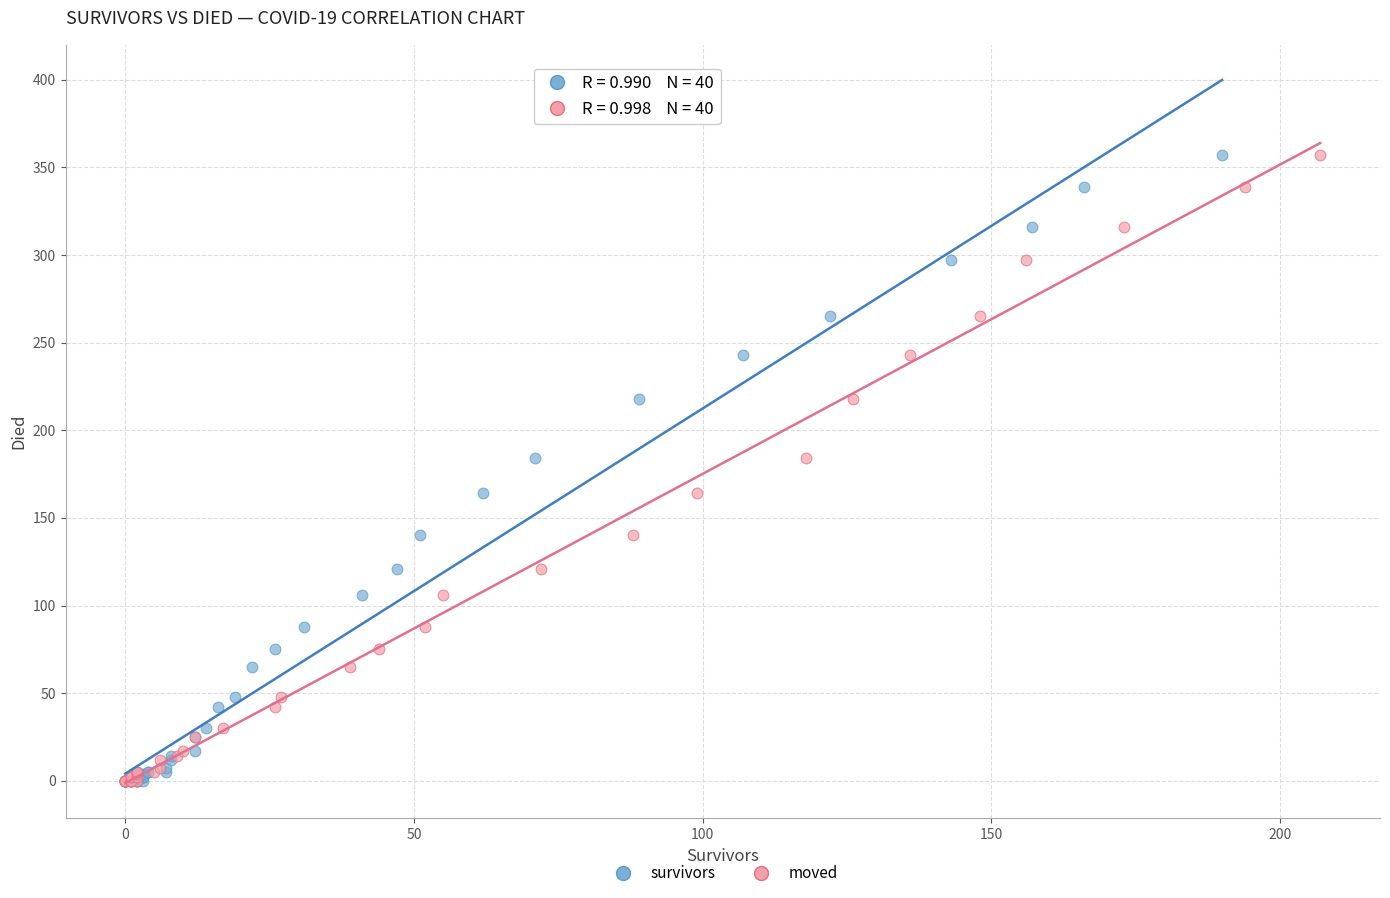

What are all the series names shown in the legend?

survivors, moved